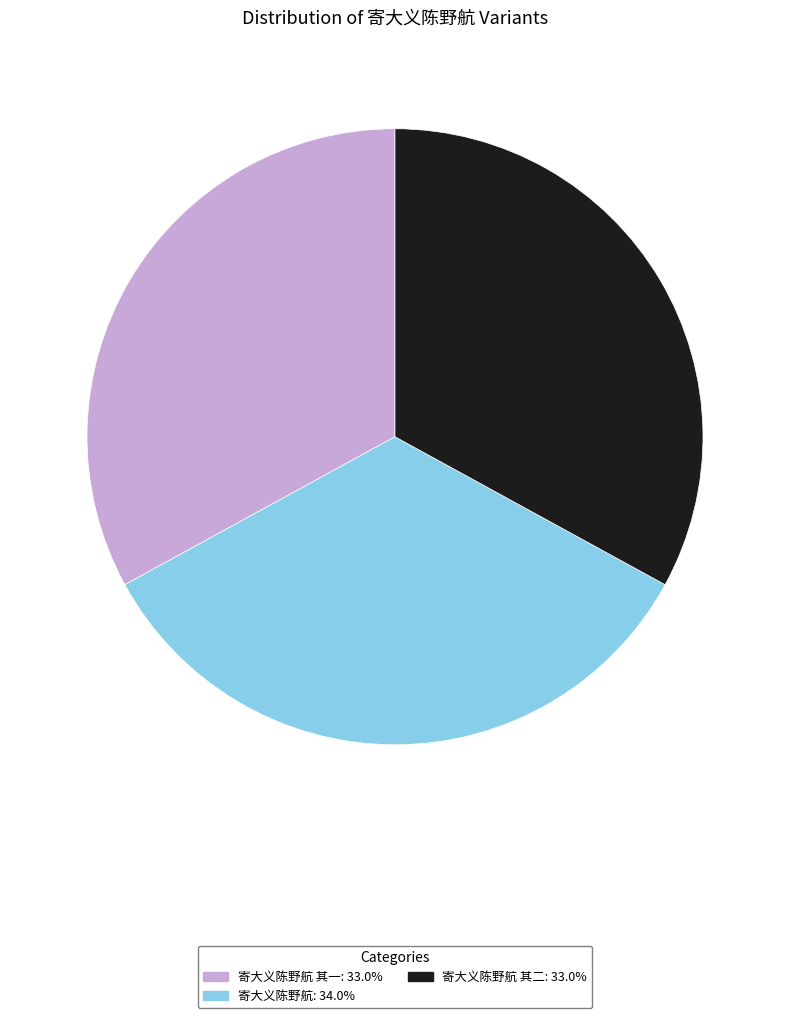

Approximately how many times larger is the value at 寄大义陈野航: 34.0% compared to 寄大义陈野航 其一: 33.0%?

1.0